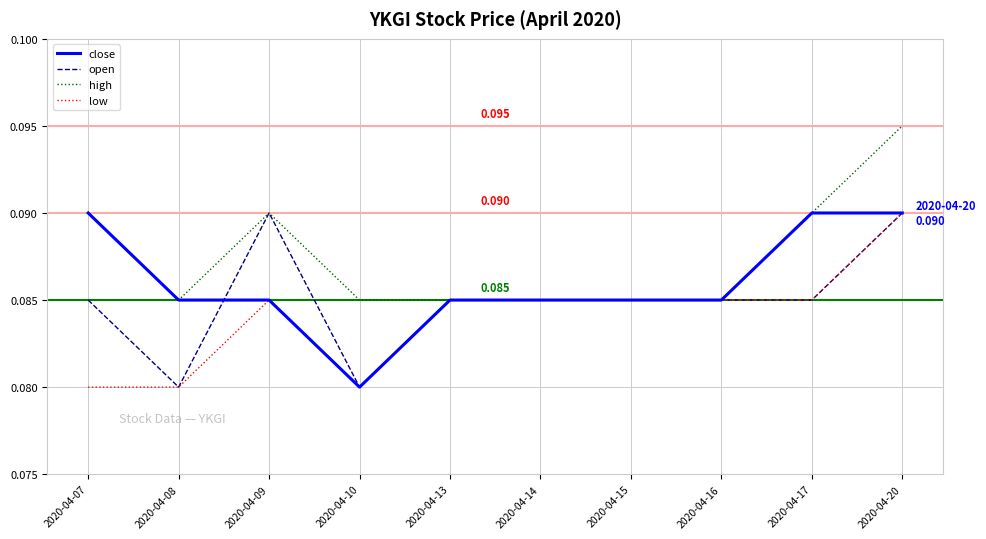

At how many categories does at least one series exceed 0?

10